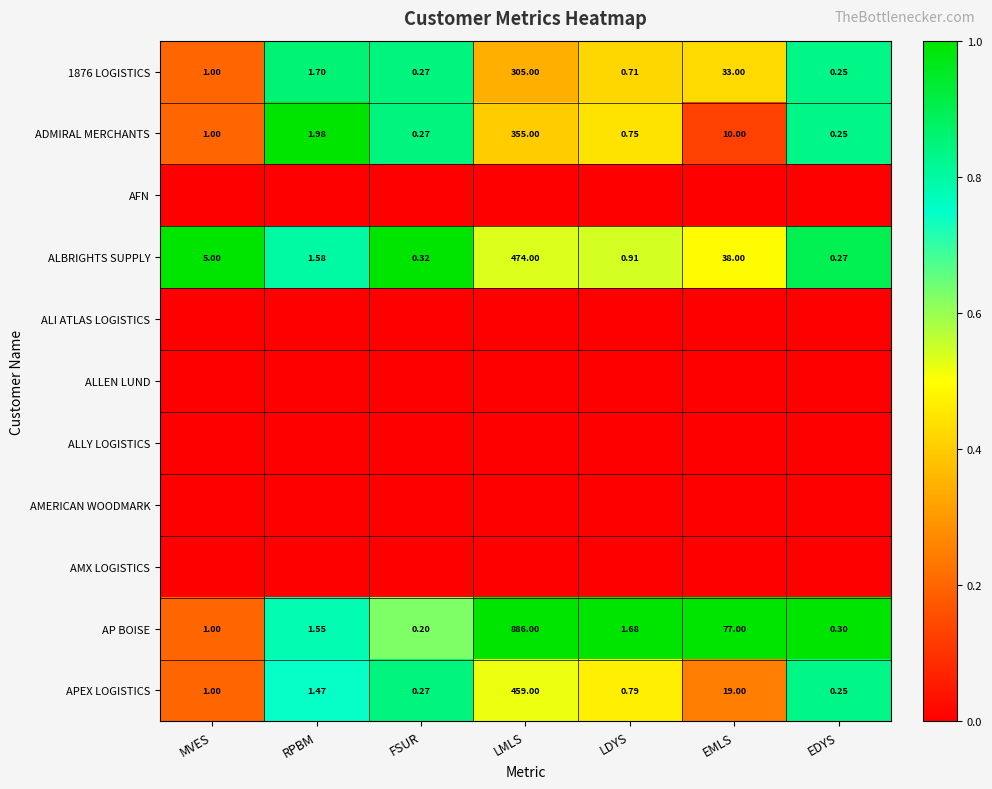

At which label is AP BOISE closest to 443?

EMLS